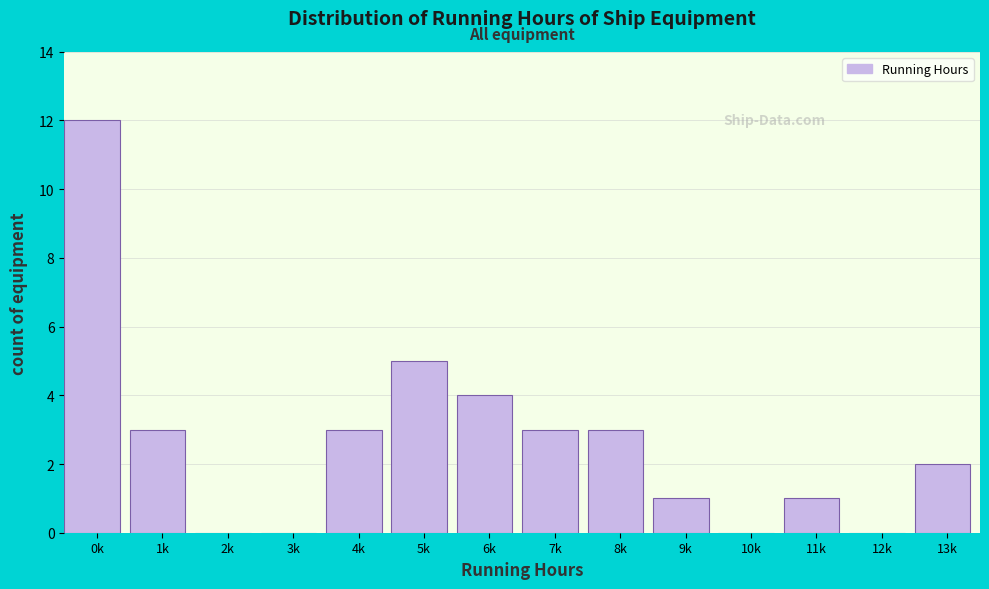

Reading left to right, extract all data points from this chart.

0k=12	1k=3	2k=0	3k=0	4k=3	5k=5	6k=4	7k=3	8k=3	9k=1	10k=0	11k=1	12k=0	13k=2